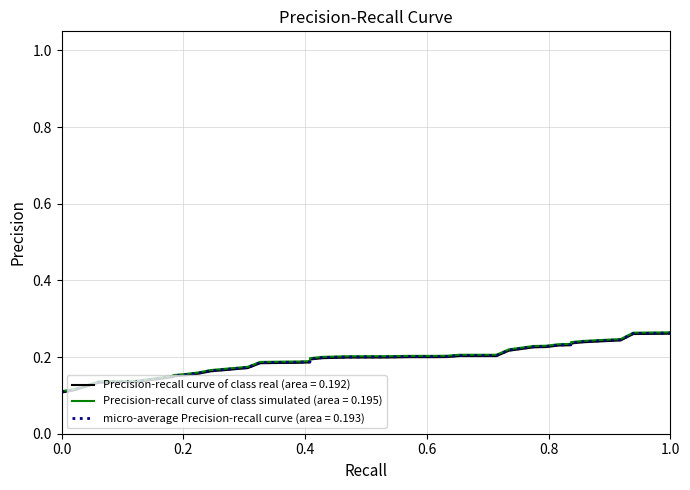

What is the minimum value shown in the chart?

0.1